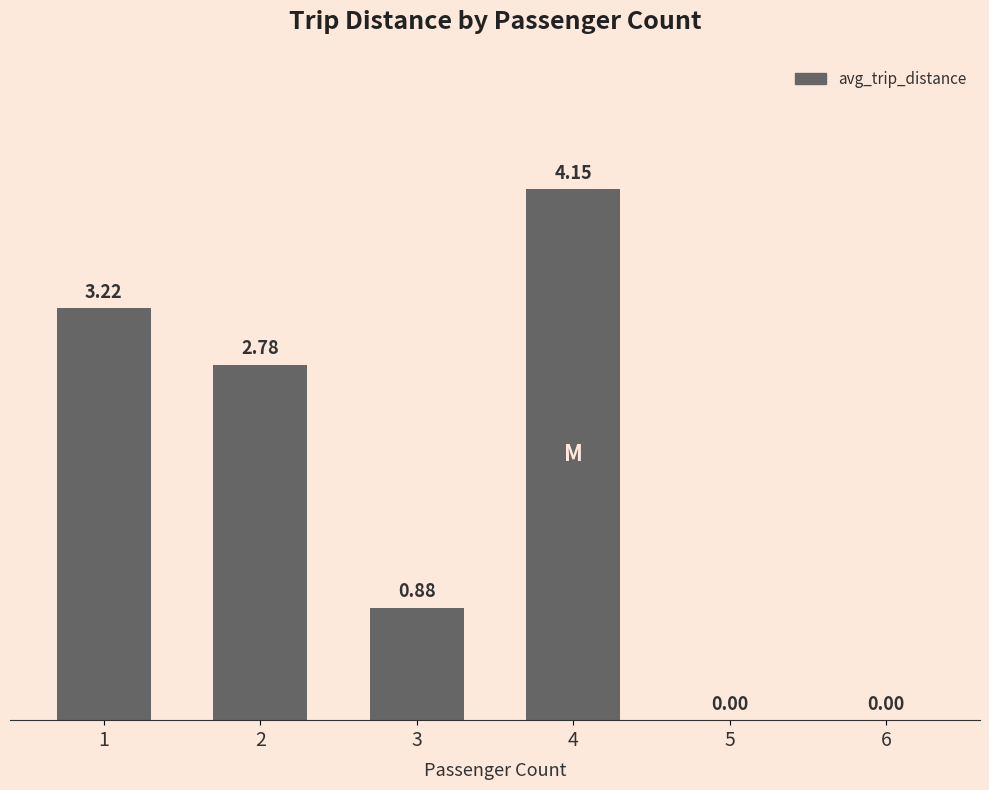

What is the sum of all values?

11.0